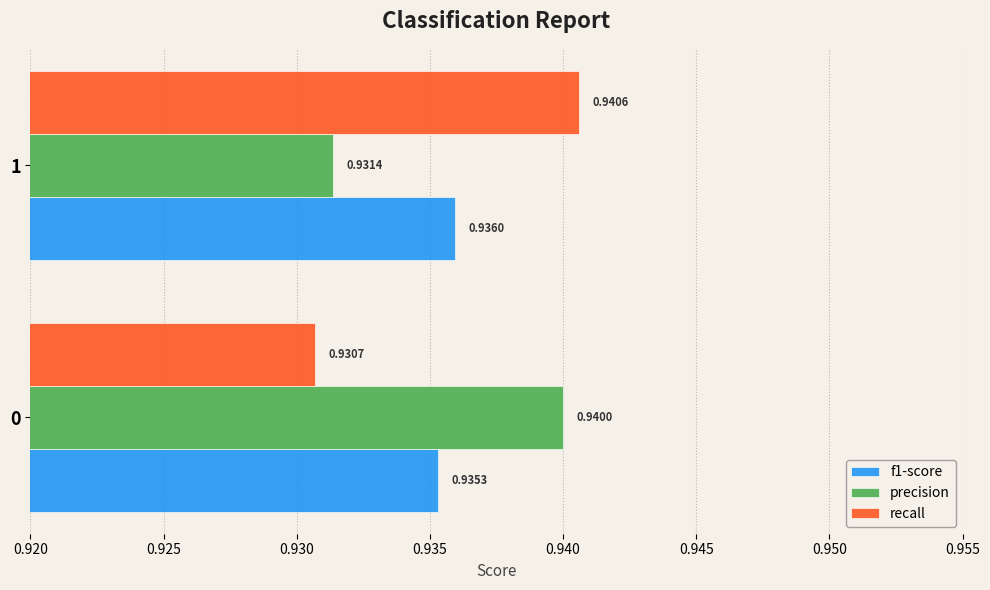

What is the sum of all f1-score values?

1.9